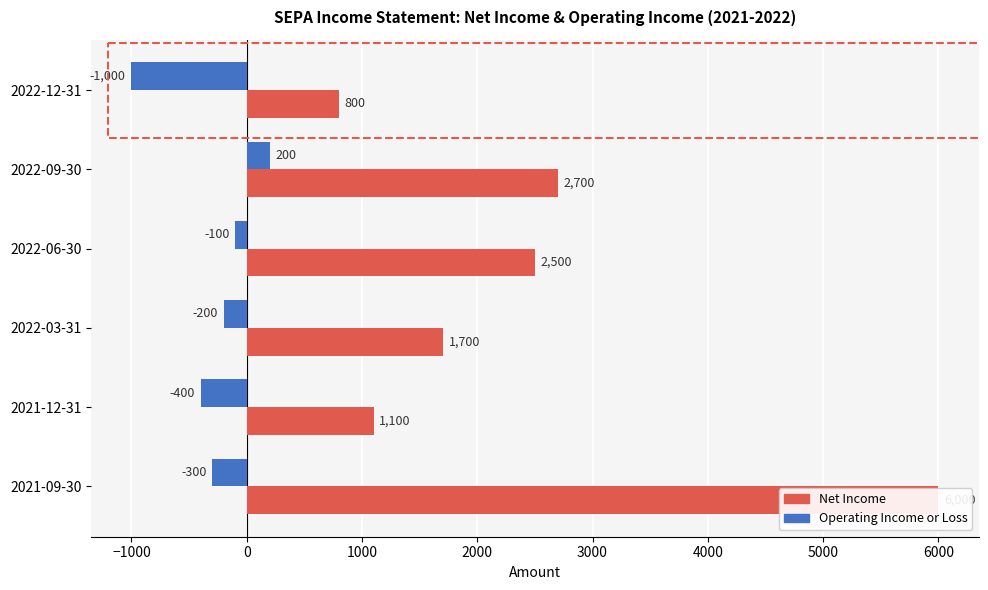

What is the maximum value for Operating Income or Loss?

200